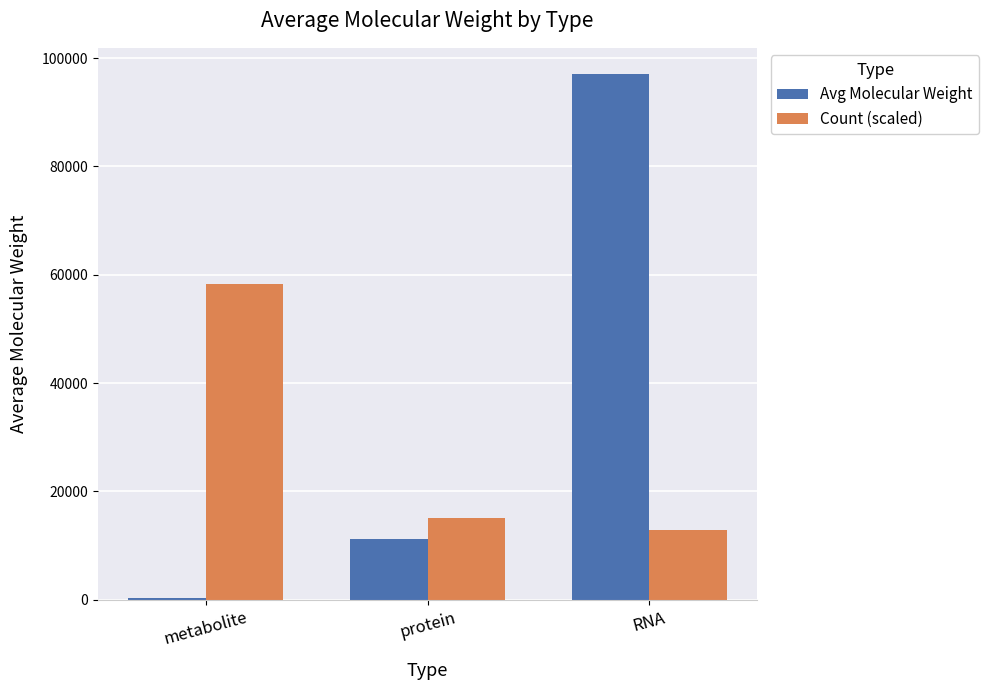

At which label is Avg Molecular Weight closest to 48640?

protein